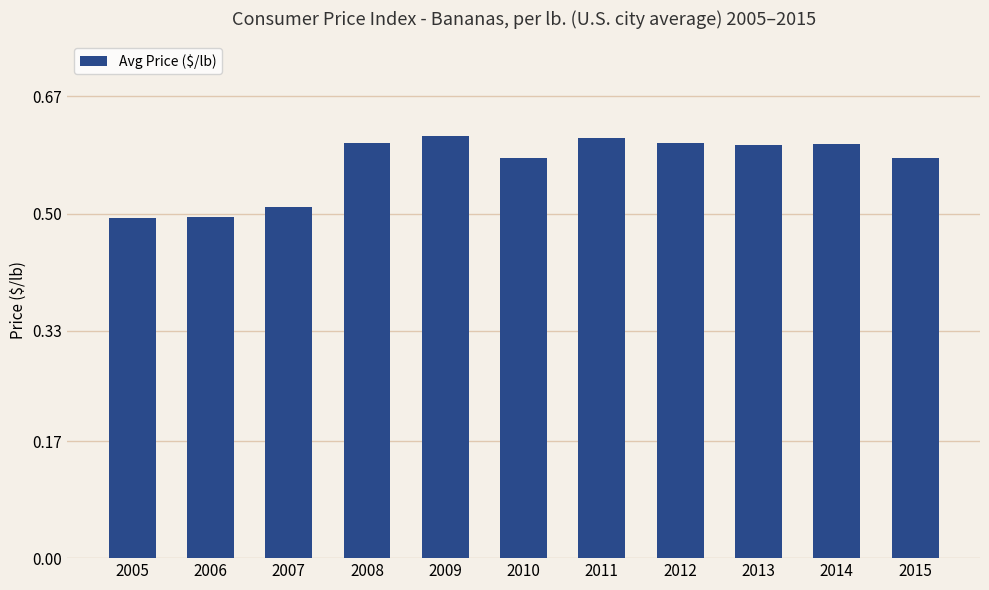

What is the sum of all values?

6.3